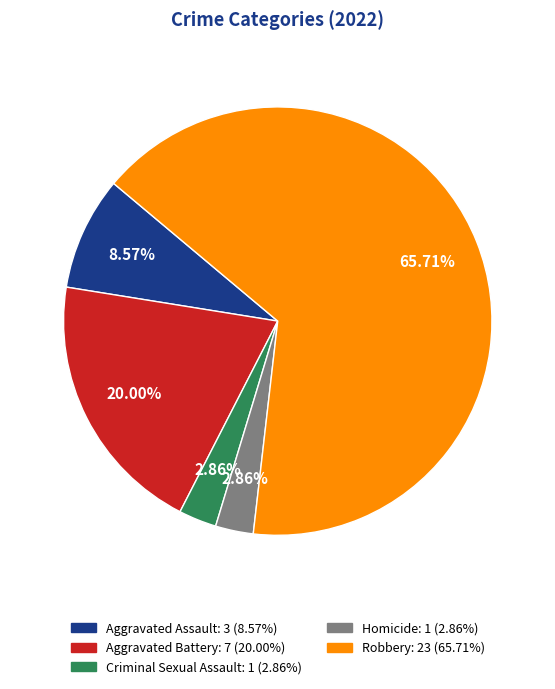

What is the majority slice?

Robbery